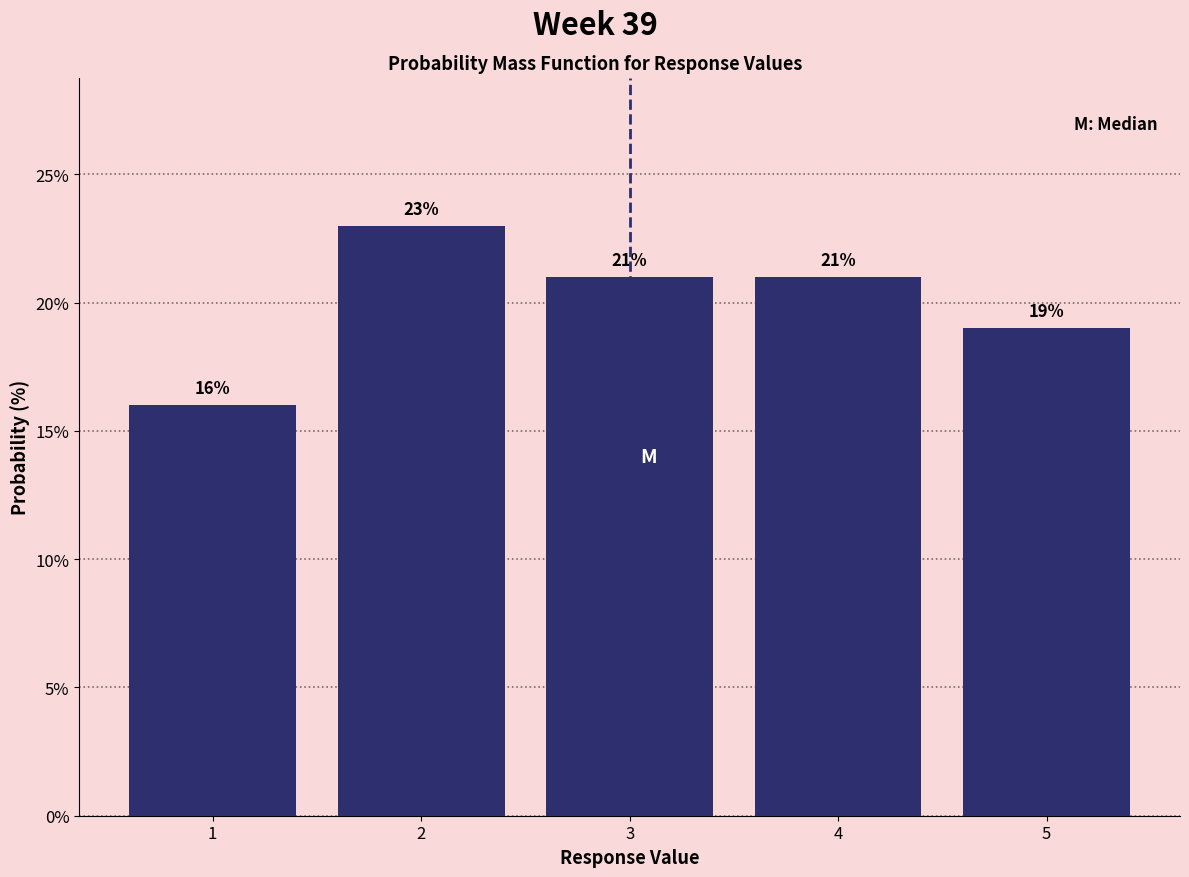

Reading left to right, list every bar in this chart as the range it spans on the x-axis followed by its height.

0.5 to 1.5: 16
1.5 to 2.5: 23
2.5 to 3.5: 21
3.5 to 4.5: 21
4.5 to 5.5: 19